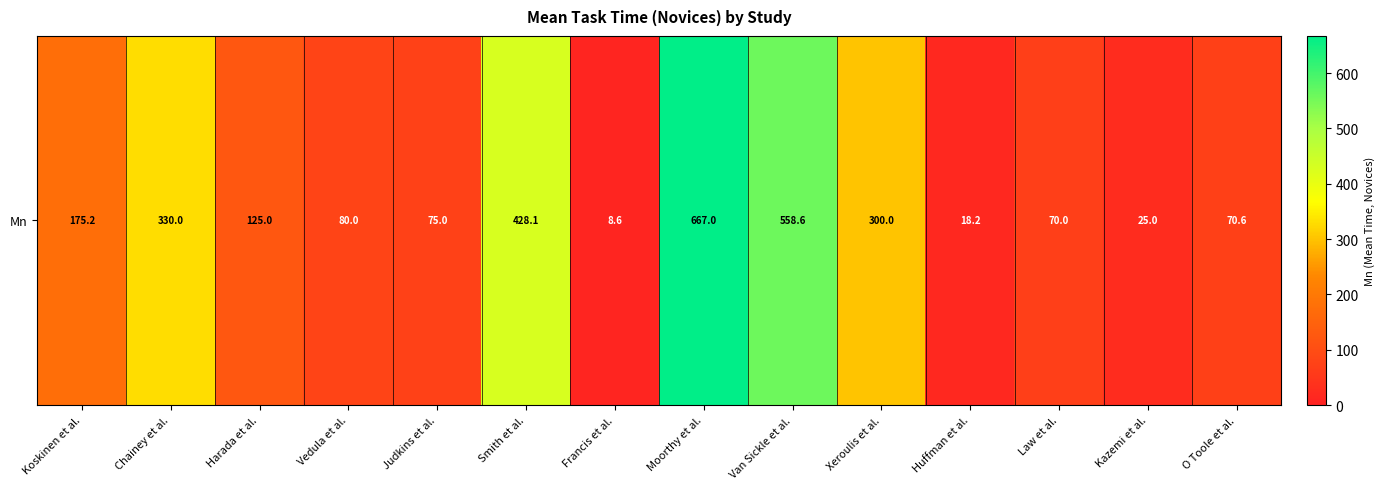

What is the minimum value shown in the chart?

8.6